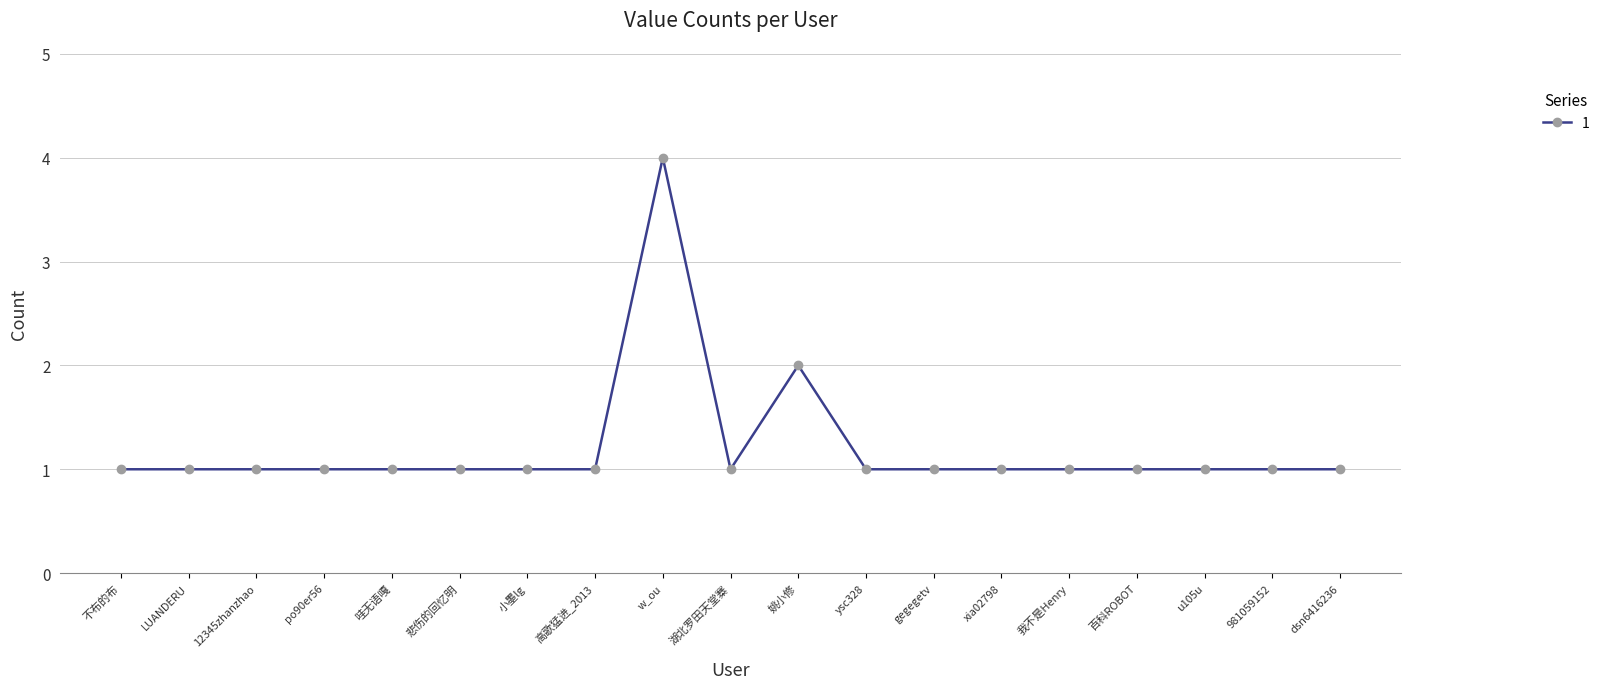

How many lines are shown in the chart?

1